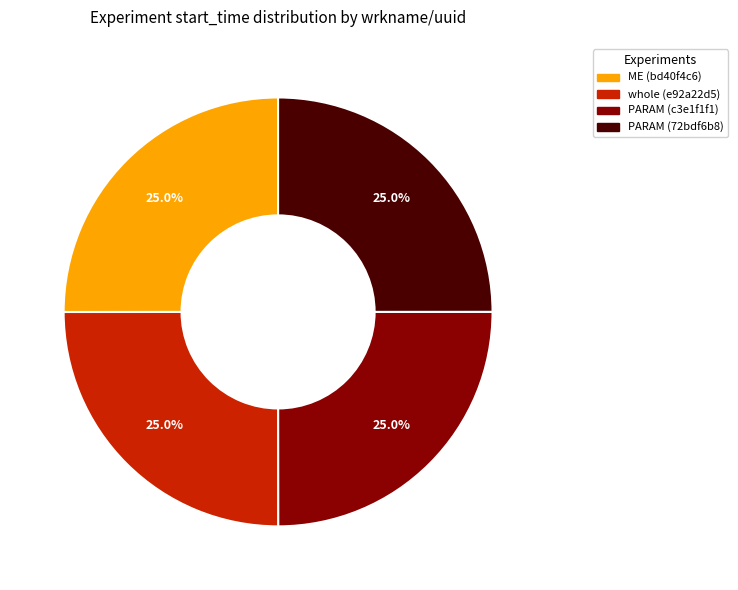

Is there any slice that represents more than half of the pie?

No